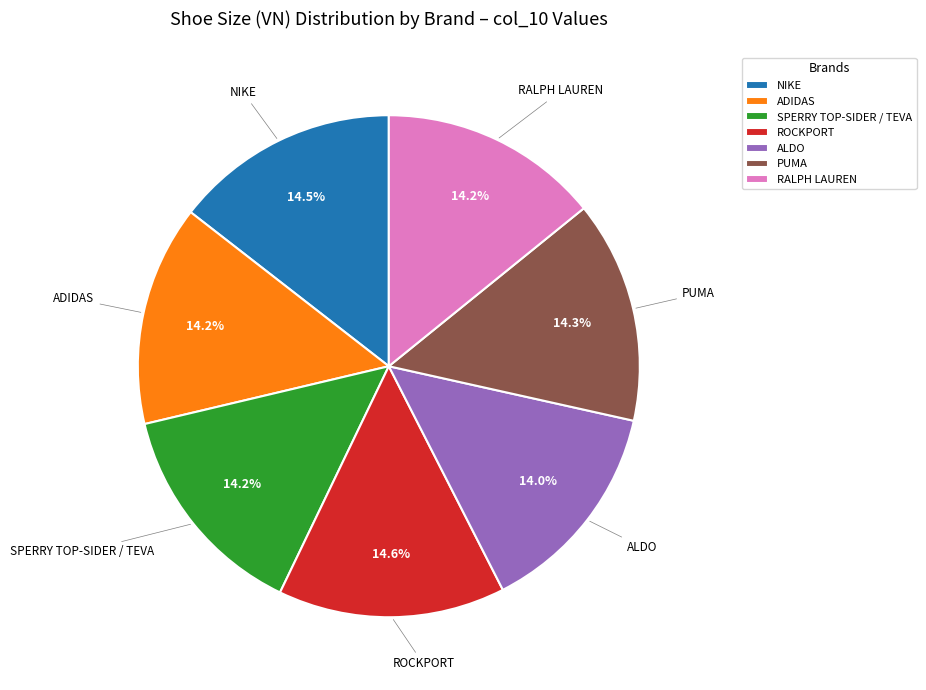

What is the total percentage of PUMA and NIKE?

28.8%